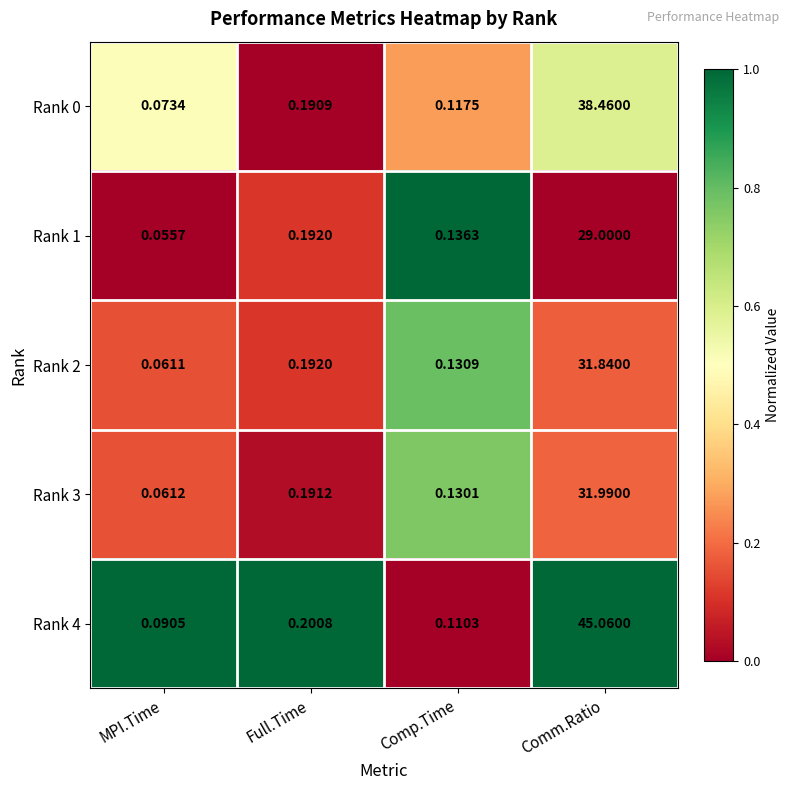

How many series are shown in this chart?

5